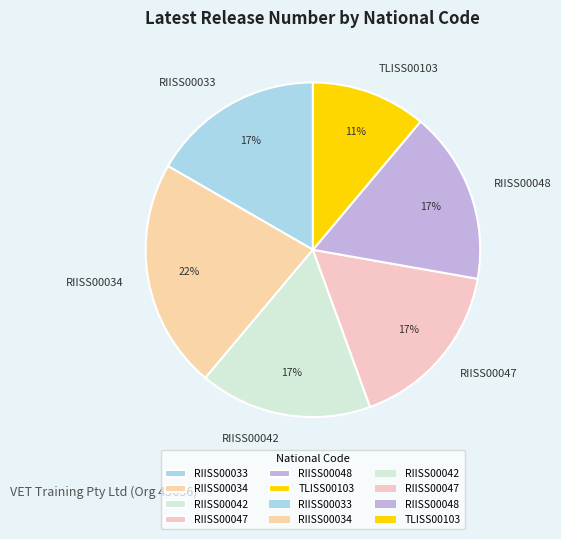

Combined, do RIISS00033 and RIISS00048 account for over 50%?

No